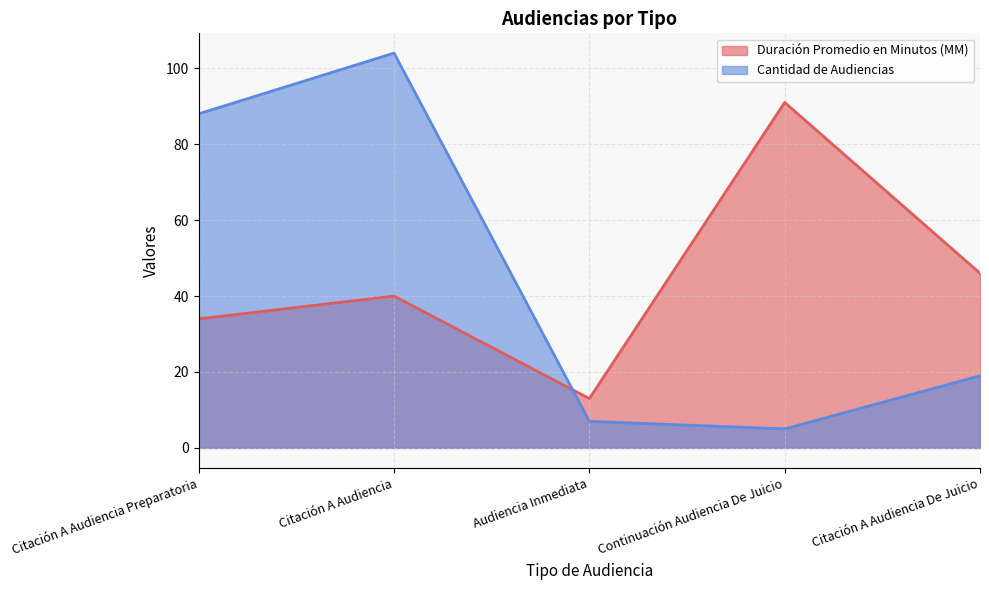

List the series in order of their overall mean, lowest first.

Cantidad de Audiencias, Duración Promedio en Minutos (MM)